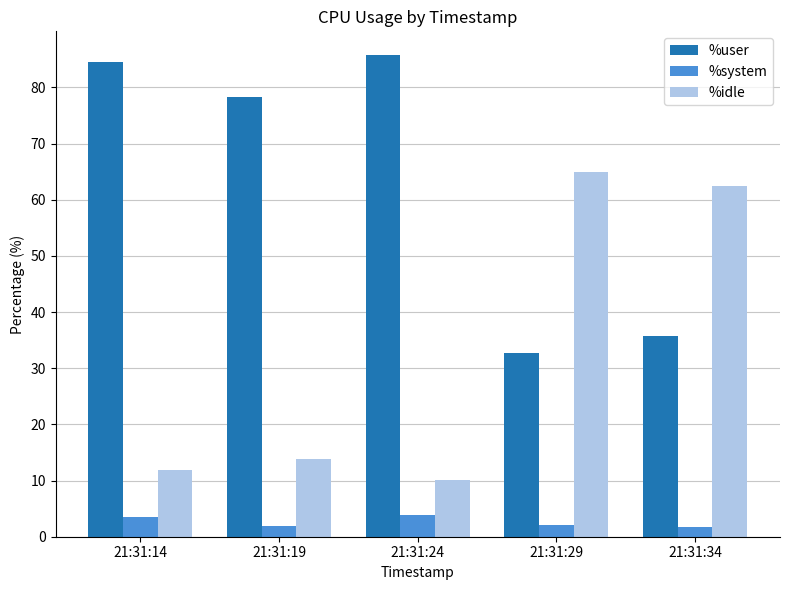

What is the spread (max minus min) of values at 21:31:24?

81.8